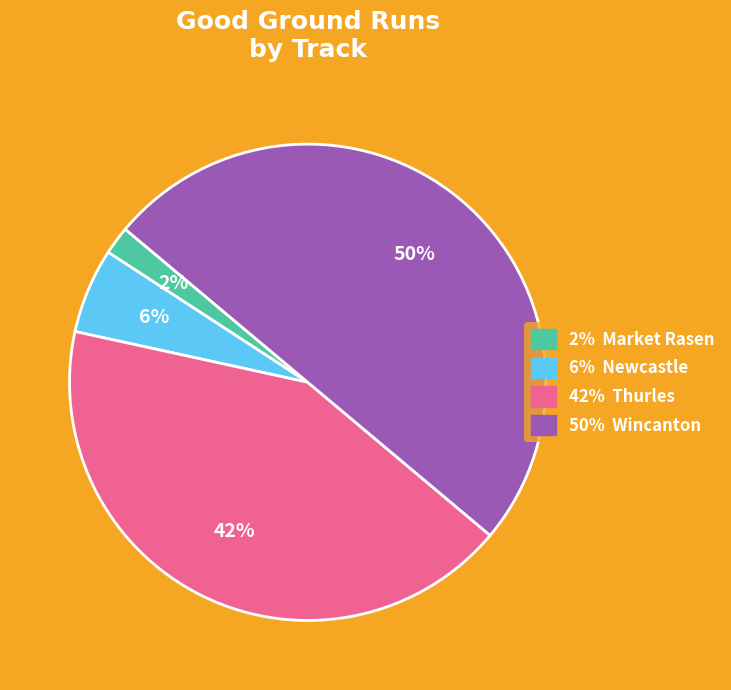

Count the number of slices in the pie.

4